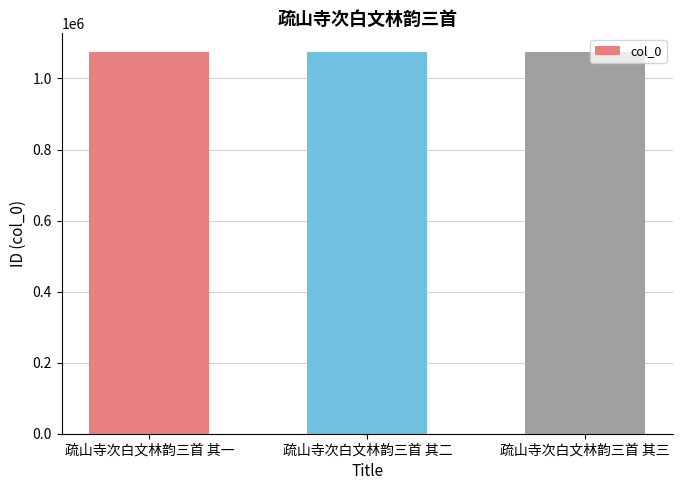

What is the minimum value shown in the chart?

1073414